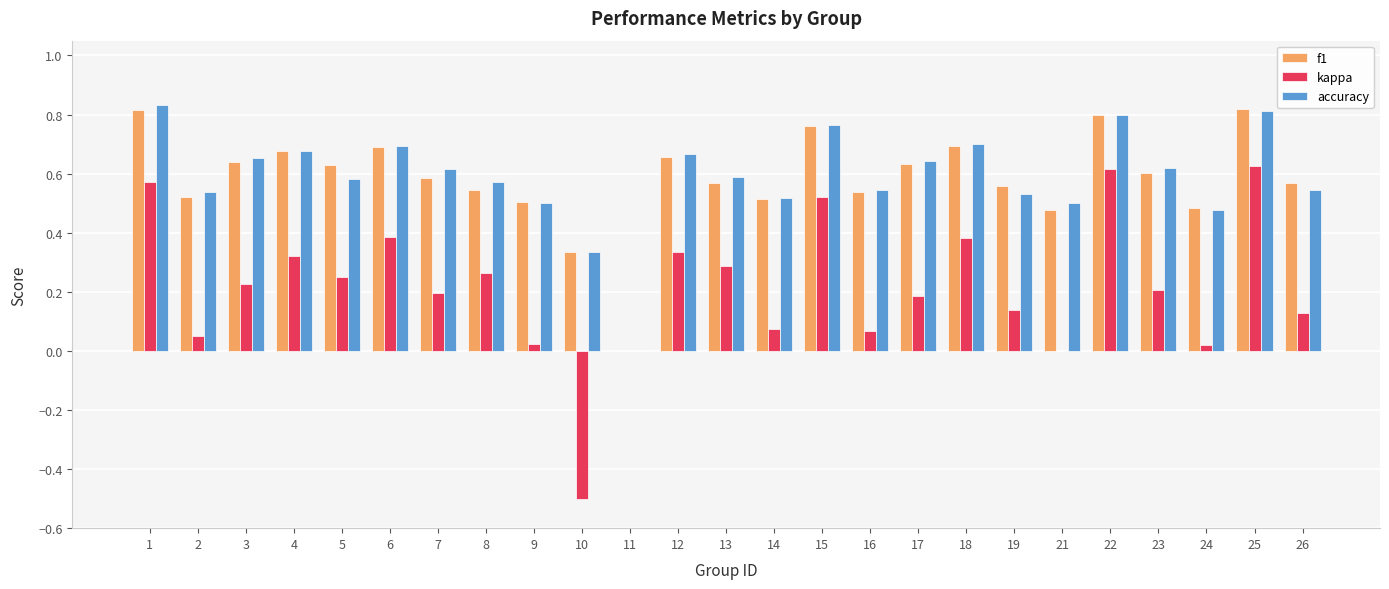

At which label is accuracy closest to 0?

11